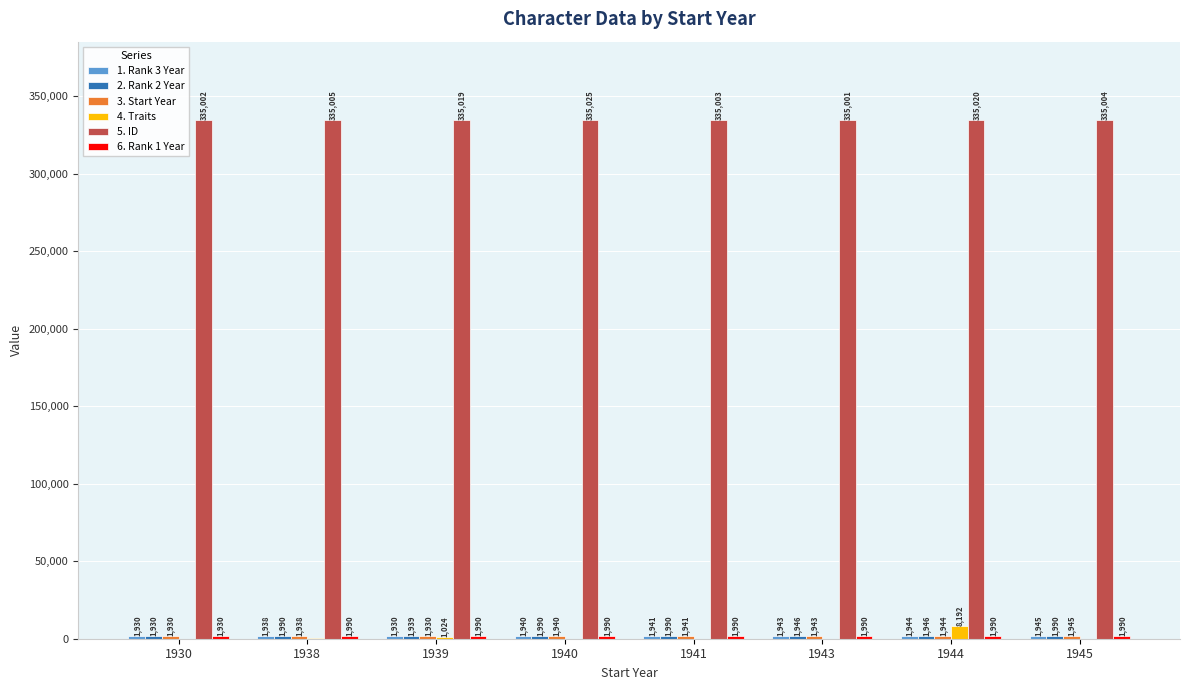

Which series has the largest total across all categories?

5. ID